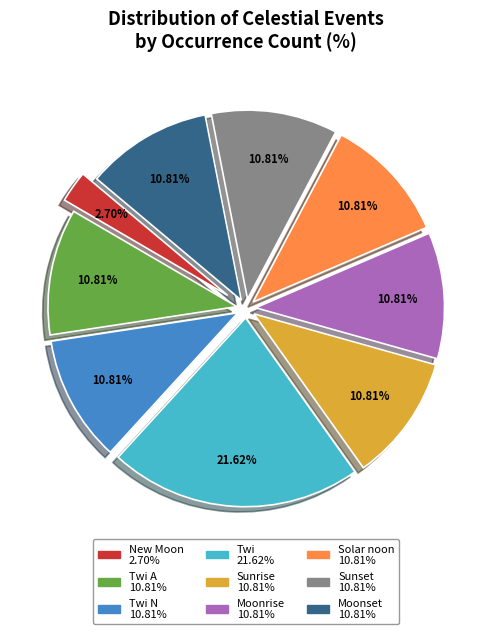

How many segments does this pie chart have?

9